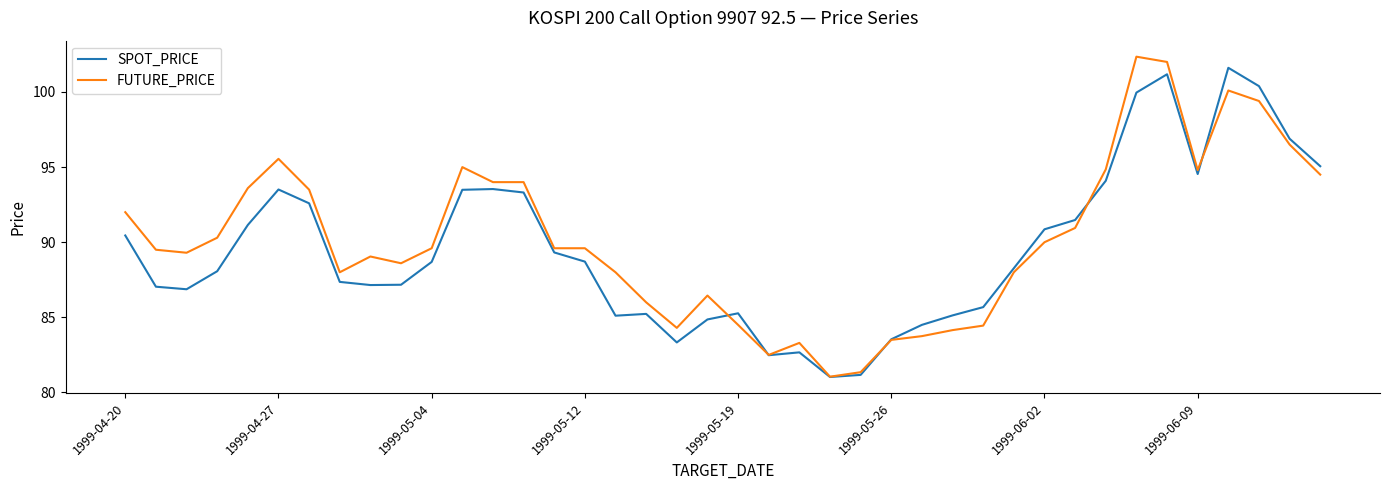

What is the smallest value displayed?

81.0